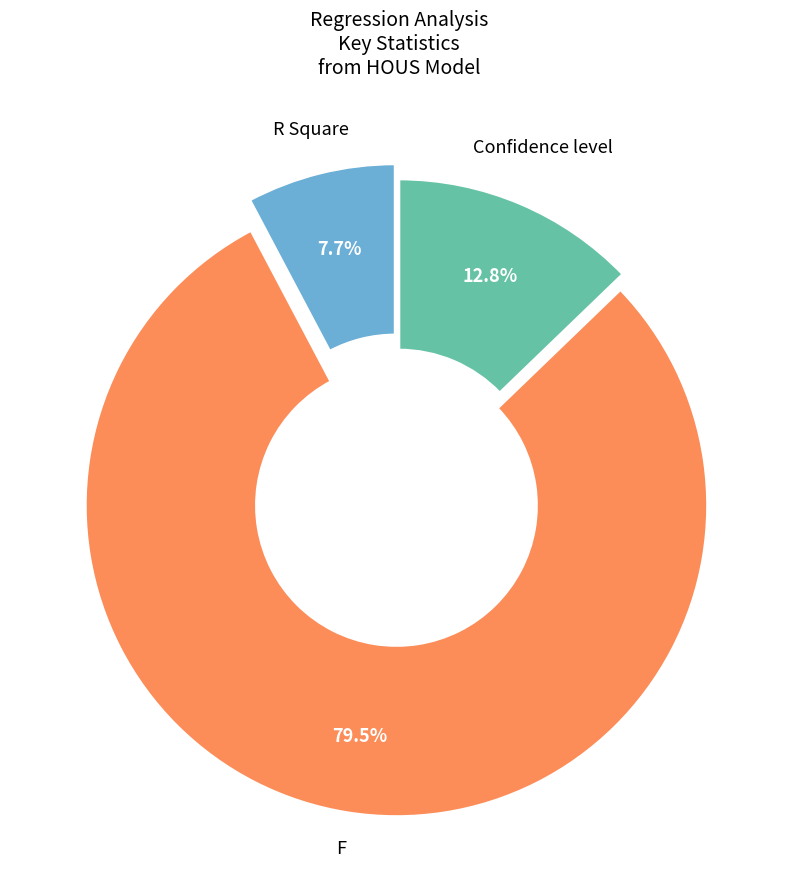

True or false: R Square accounts for 22% of the total.

False